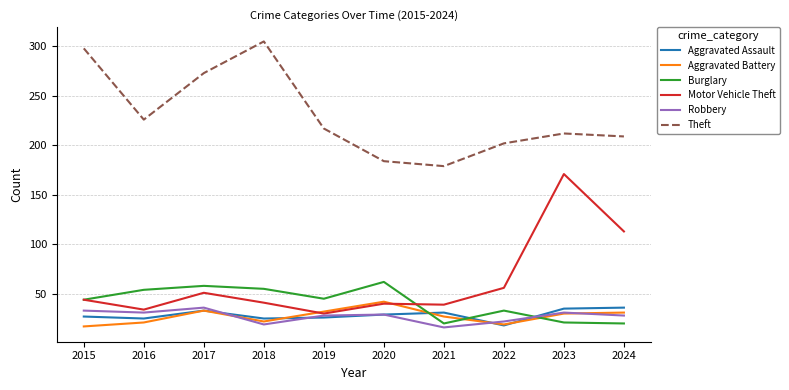

Between 2022 and 2024, which series saw the biggest shift?

Motor Vehicle Theft